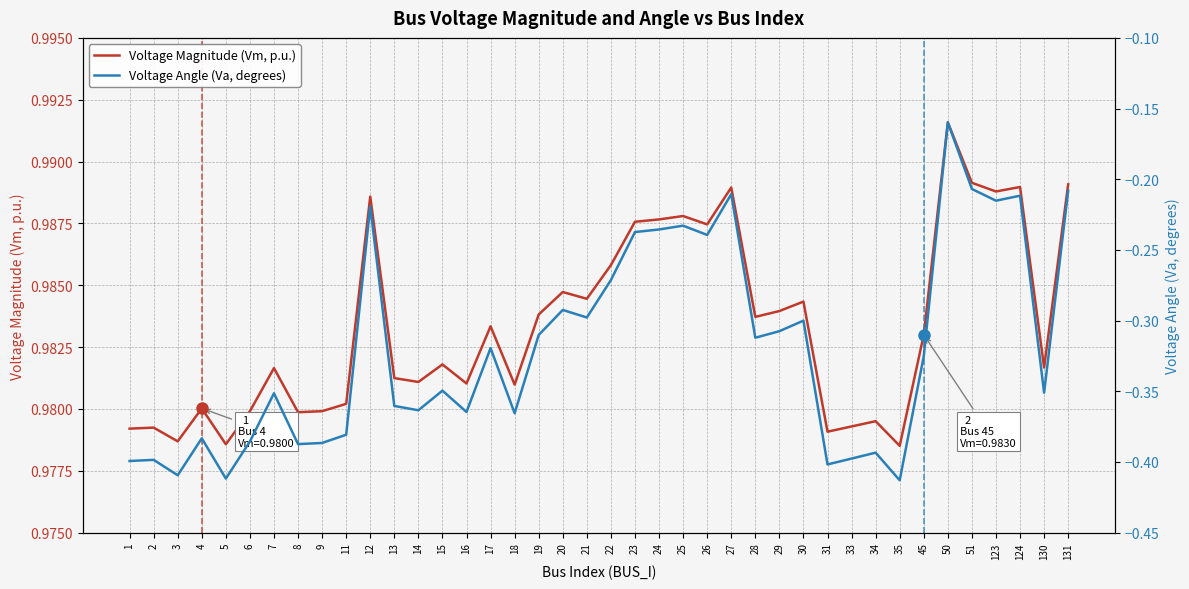

Count the number of categories in the chart.

40